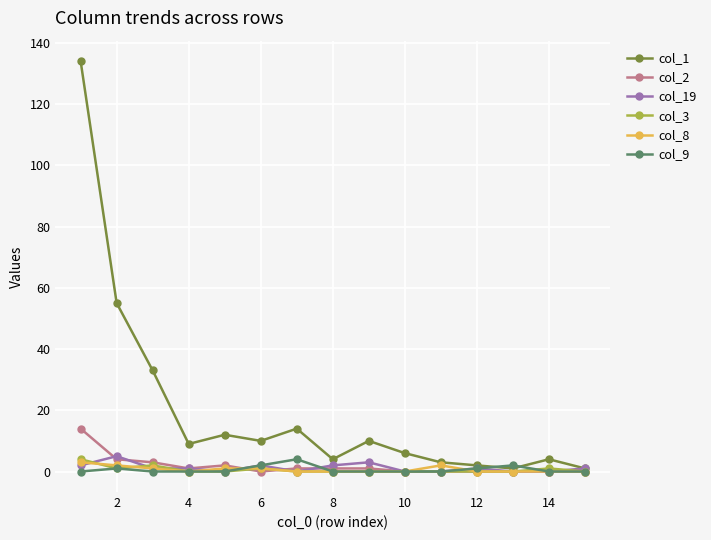

True or false: col_19 has more than 2 points higher than both neighbors.

True